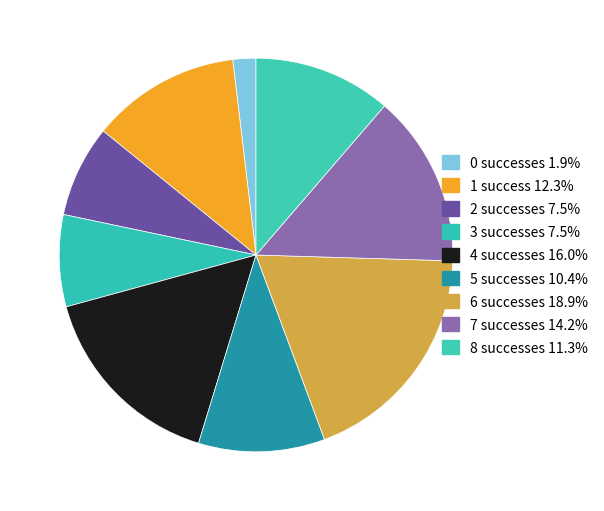

Which category has the smallest portion of the pie?

success num 0